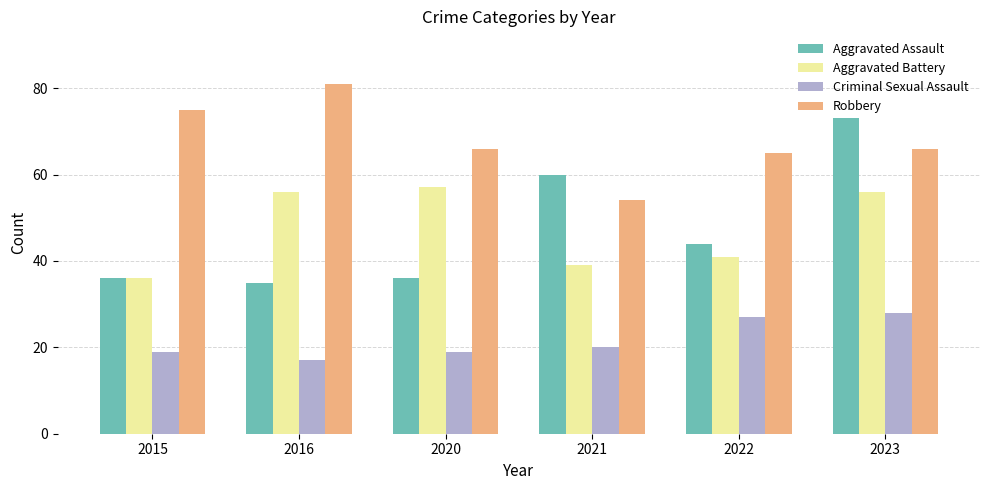

What is the approximate value of Aggravated Battery at 2015, to the nearest 10?

40